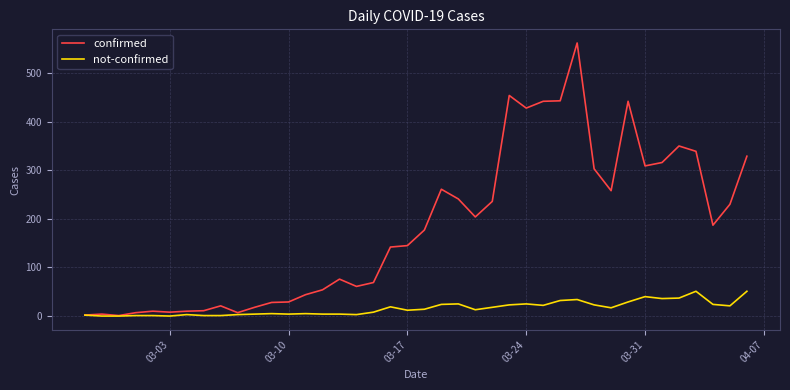

What is the maximum value shown in the chart?

562